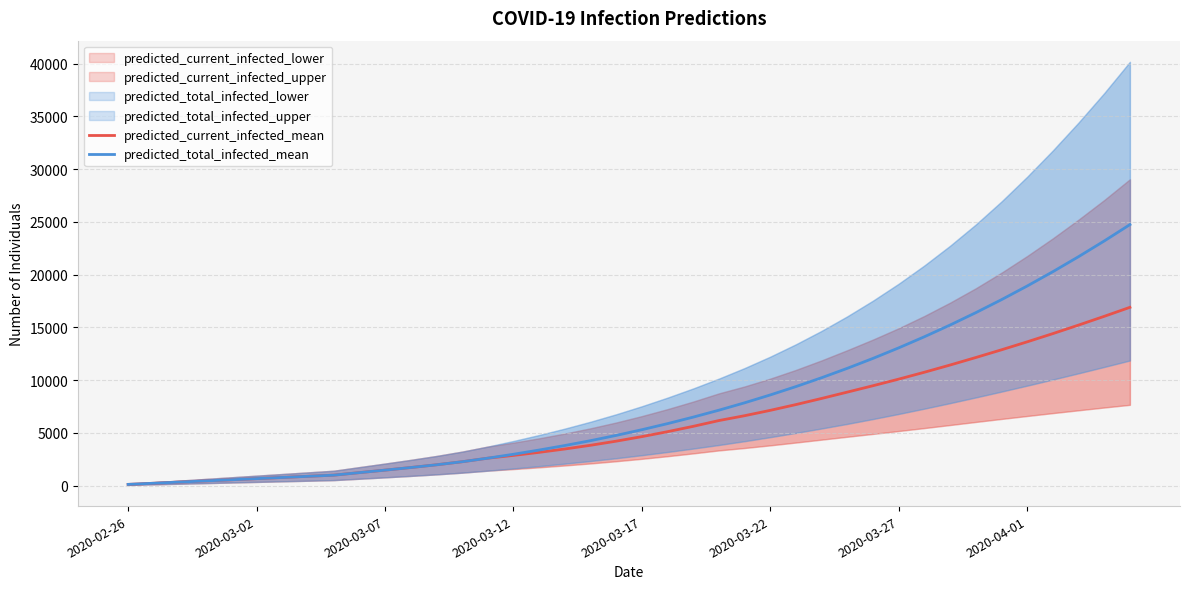

Rank the series at 23 from highest to lowest value.

predicted_total_infected_mean, predicted_current_infected_mean